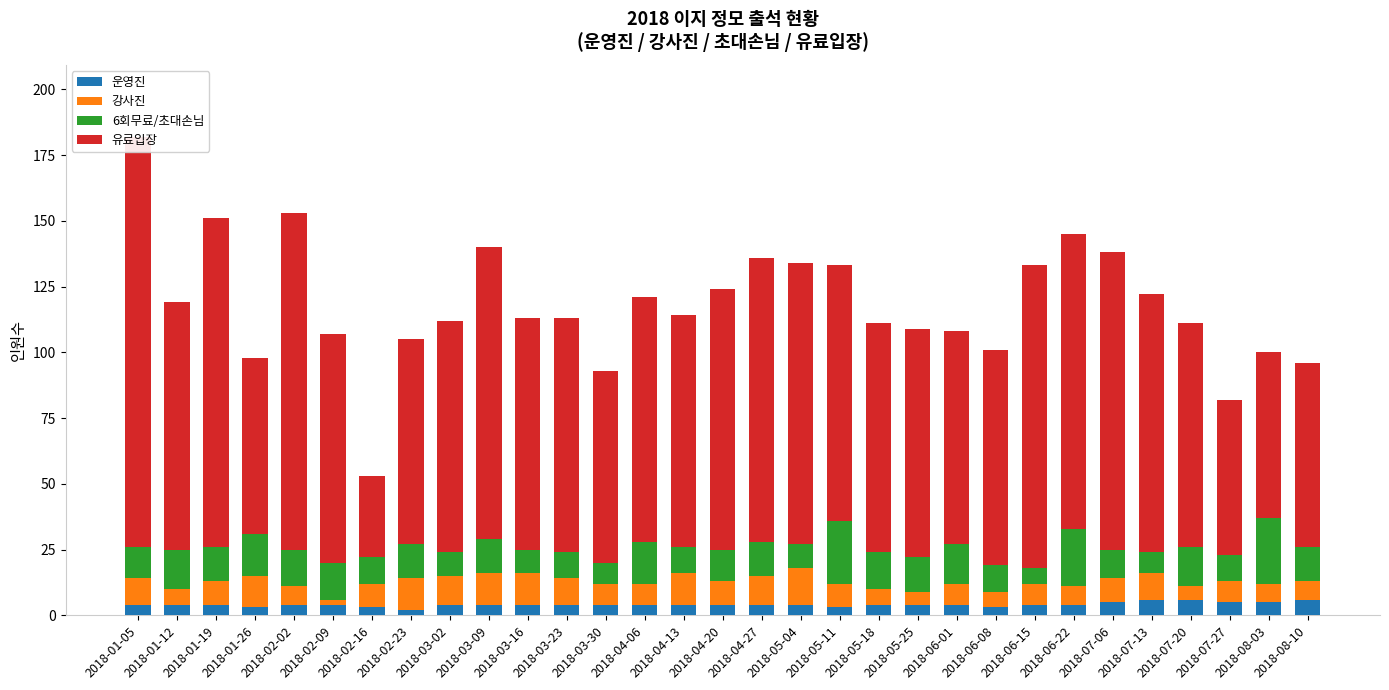

At 2018-08-10, list the series in order from largest to smallest.

유료입장, 6회무료/초대손님, 강사진, 운영진